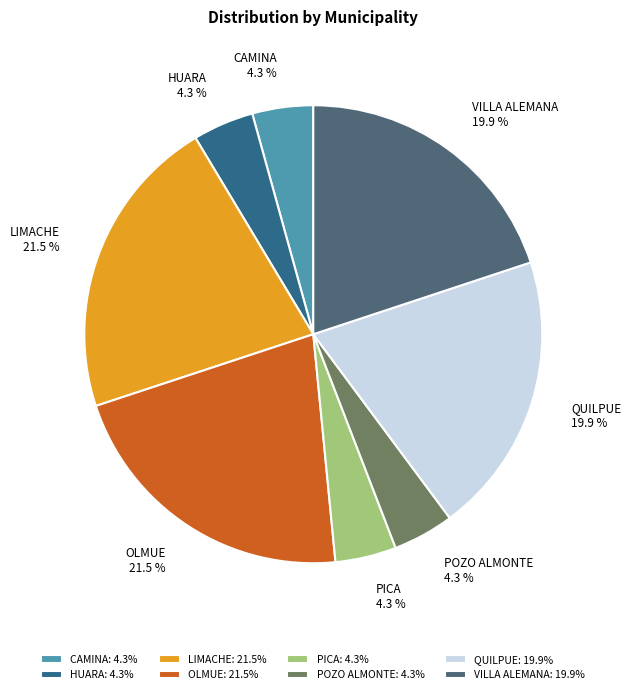

How many slices are in this pie chart?

8